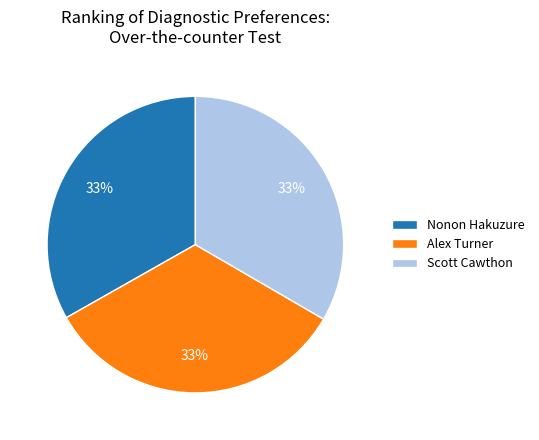

Does Scott Cawthon account for over 50% of the chart?

No